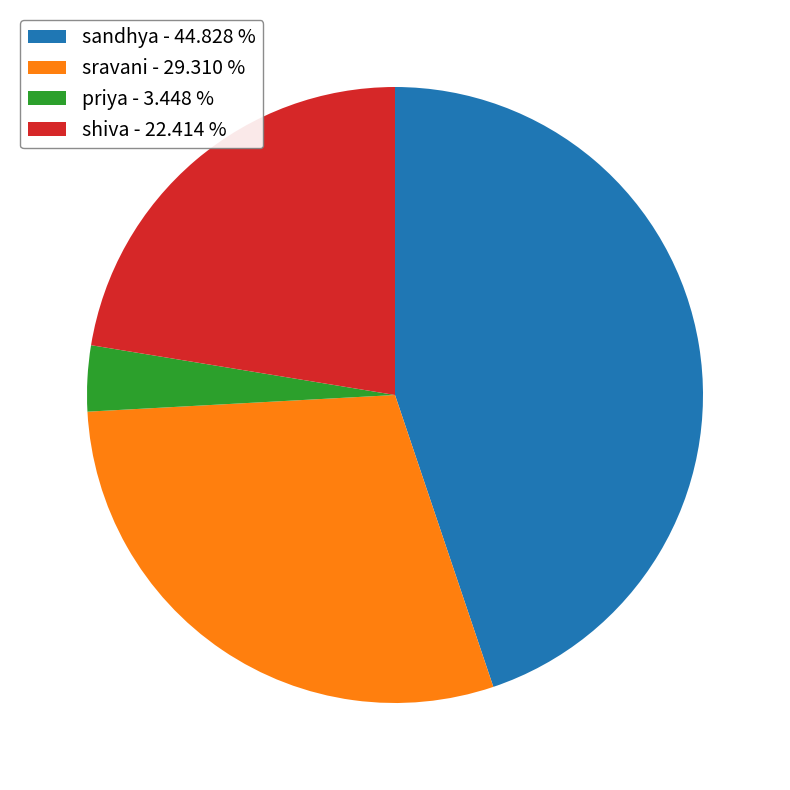

Does priya represent more than half of the total?

No